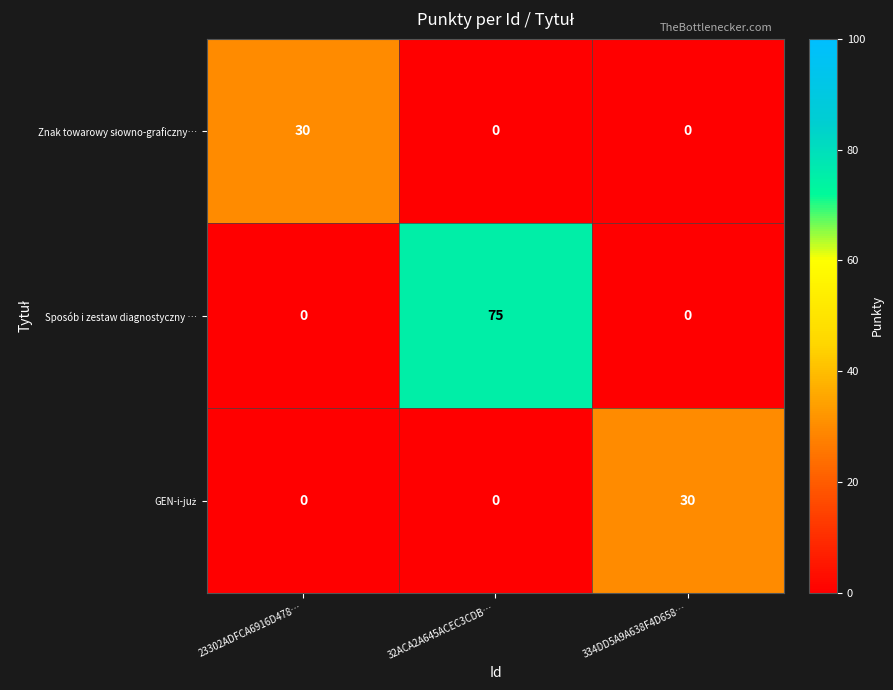

Which series has the largest range (max minus min)?

Sposób i zestaw diagnostyczny …